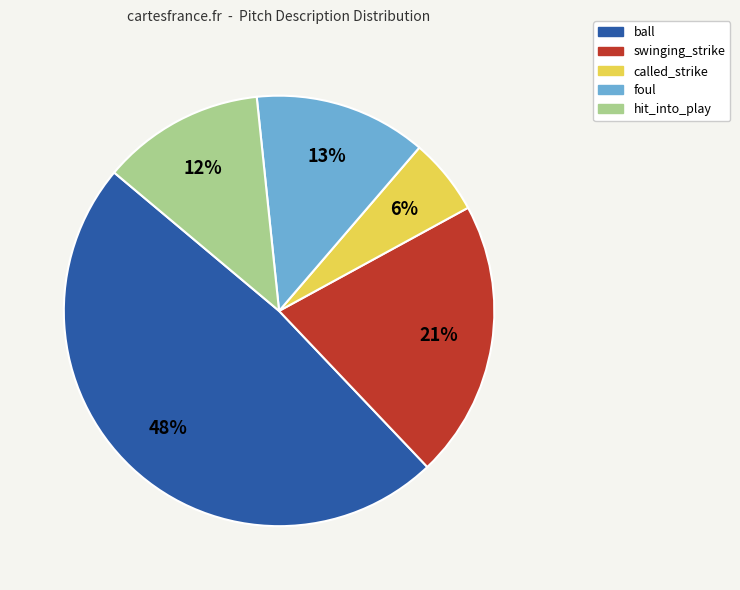

Which has a higher value, called_strike or foul?

foul